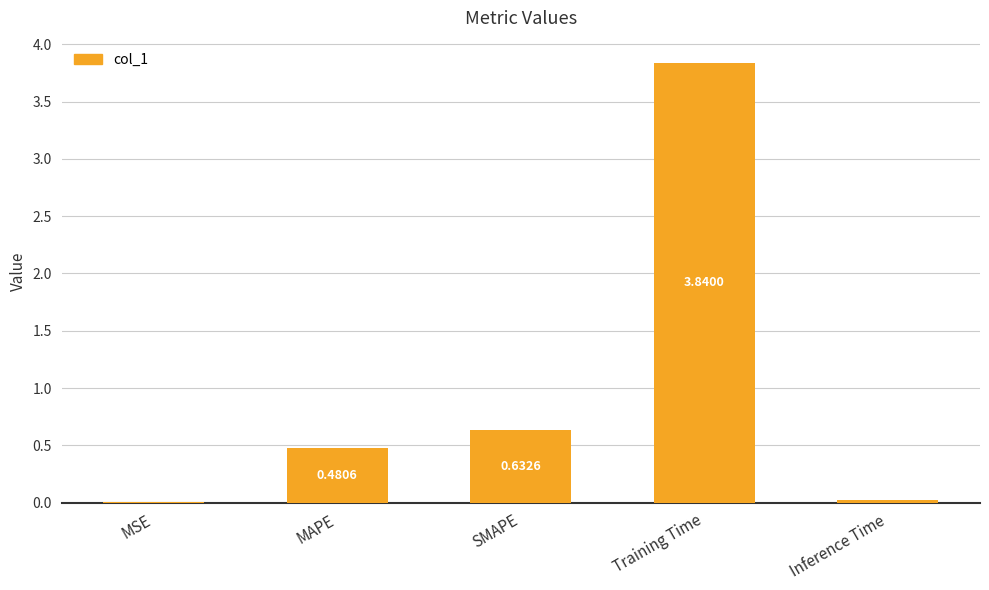

Is it true that the value at MAPE is 0.8?

False